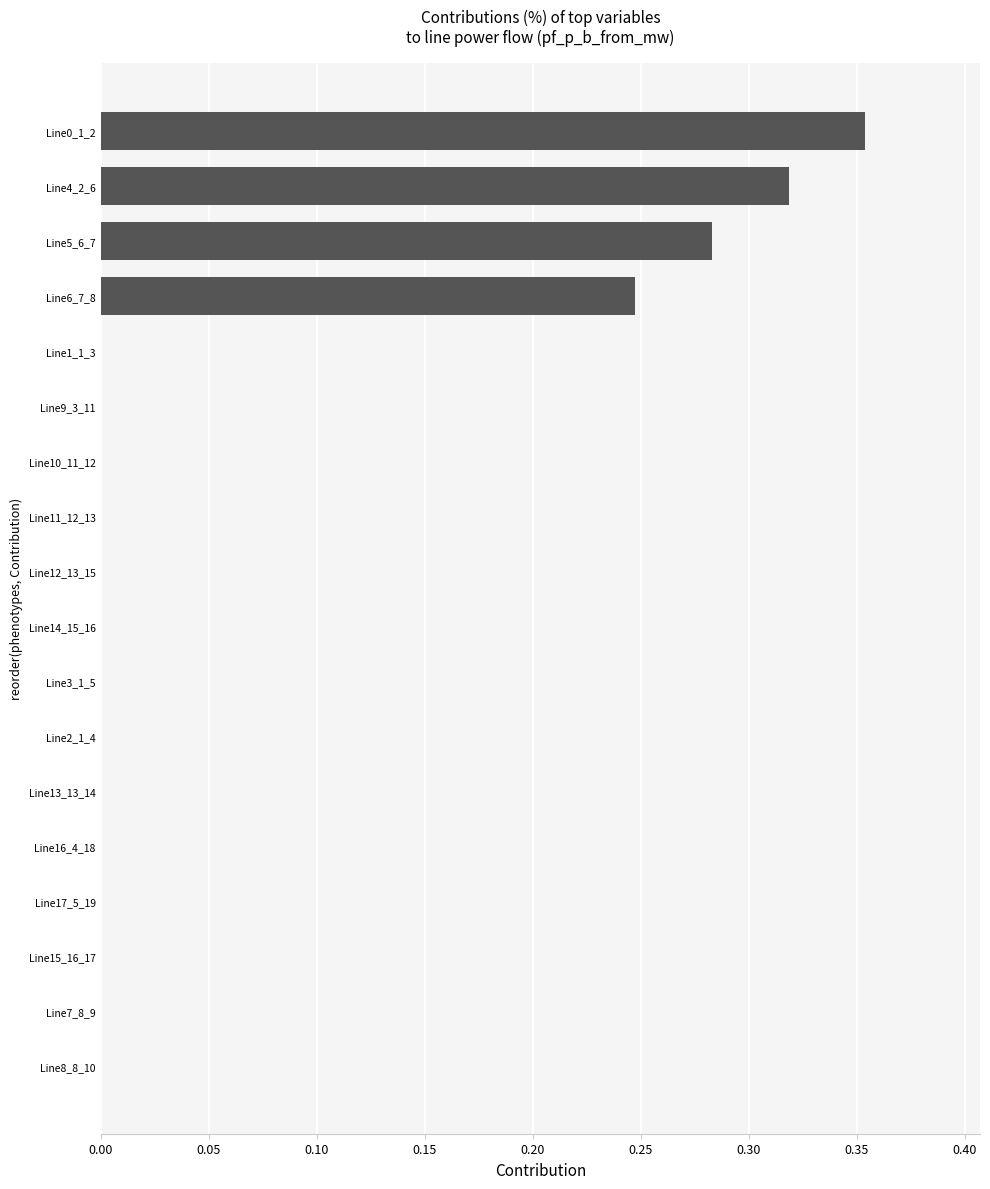

How many distinct data groups are displayed?

1